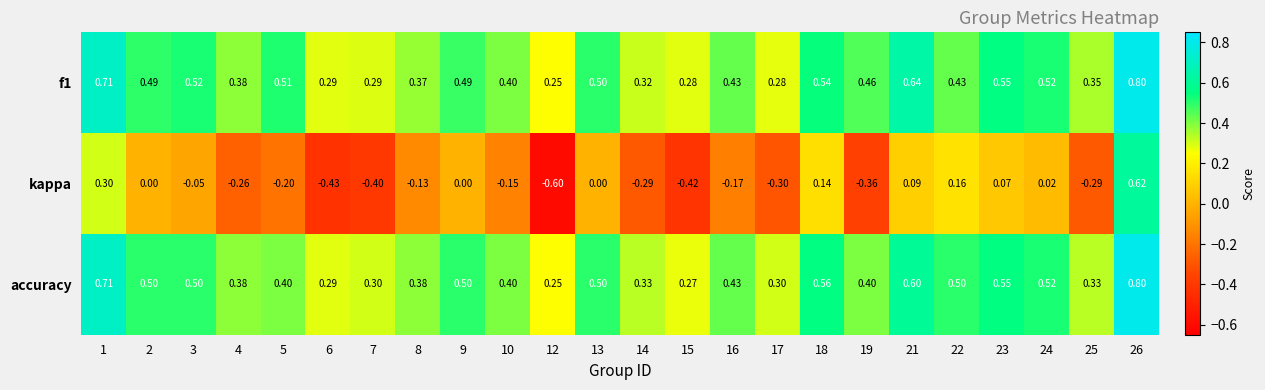

Is the value of kappa at 6 greater than the value of accuracy at 1?

No